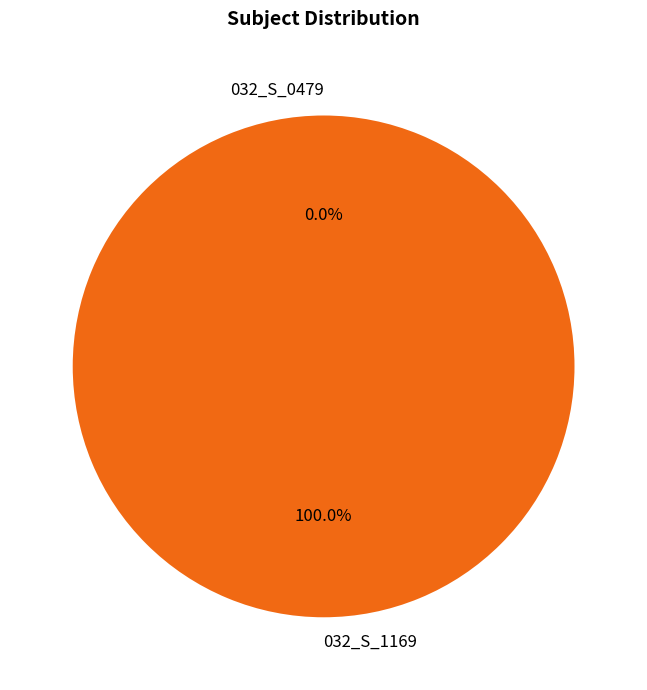

What is the total percentage of 032_S_1169 and 032_S_0479?

100.0%